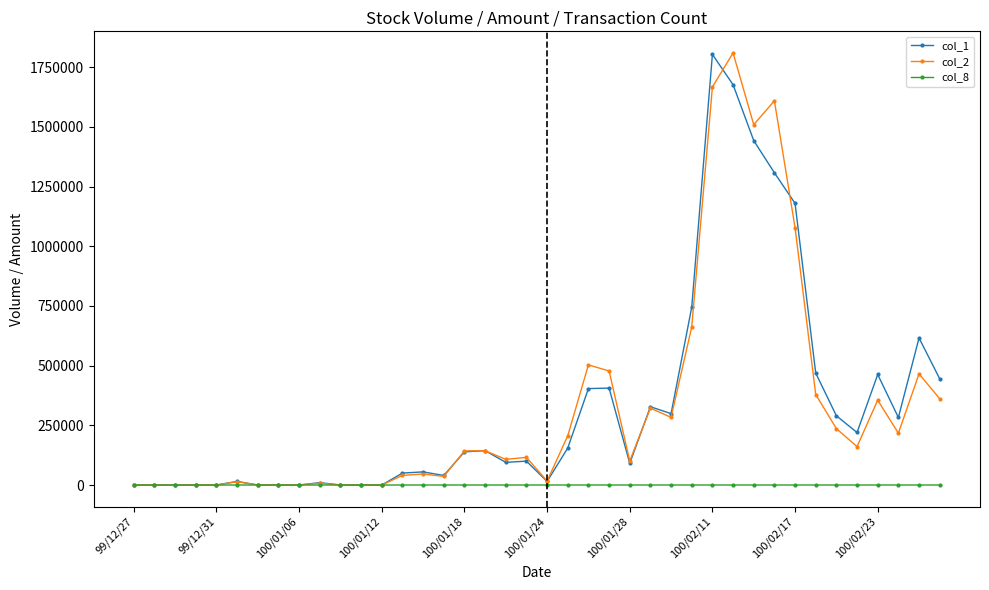

What is the maximum value shown in the chart?

1810150